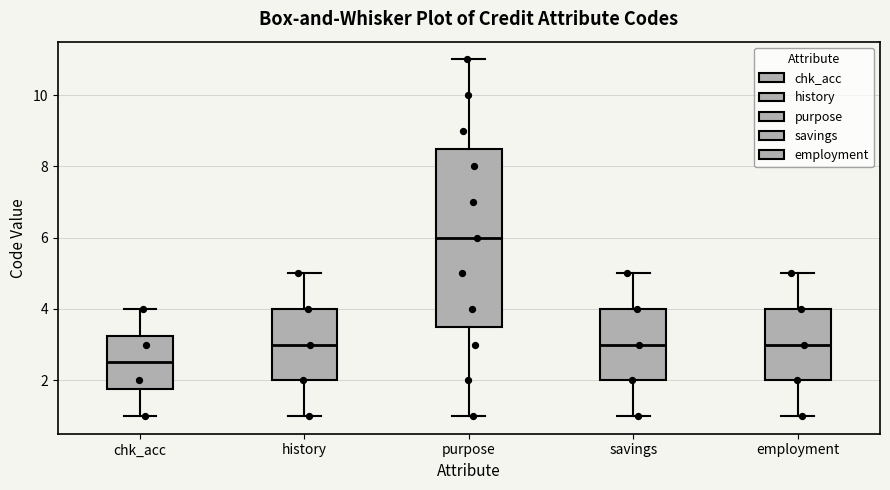

Reading left to right, transcribe this box plot: for each box, give where its median line is, the range the box spans, and where its two whiskers end, as read against the y-axis. The values are not printed on the chart, so give them approximately, as read against the axis.

chk_acc: median 2.6, box 1.8 to 3.2, whiskers 1.0 to 4.0
history: median 3.0, box 2.0 to 4.0, whiskers 1.0 to 5.0
purpose: median 6.0, box 3.6 to 8.6, whiskers 1.0 to 11.0
savings: median 3.0, box 2.0 to 4.0, whiskers 1.0 to 5.0
employment: median 3.0, box 2.0 to 4.0, whiskers 1.0 to 5.0